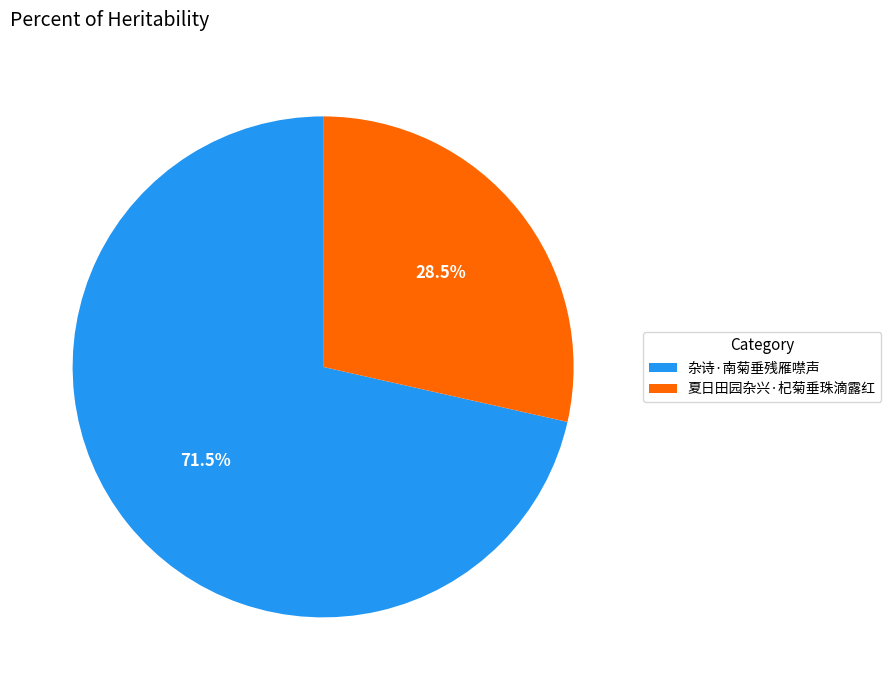

How many slices are in this pie chart?

2